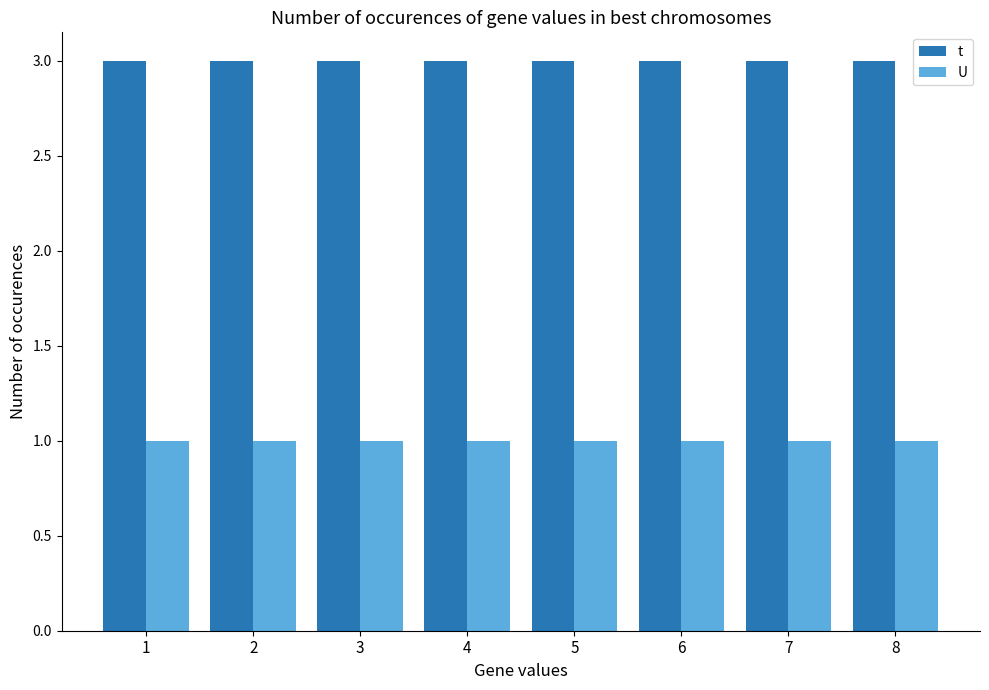

List the series in order of their peak value, highest first.

t, U